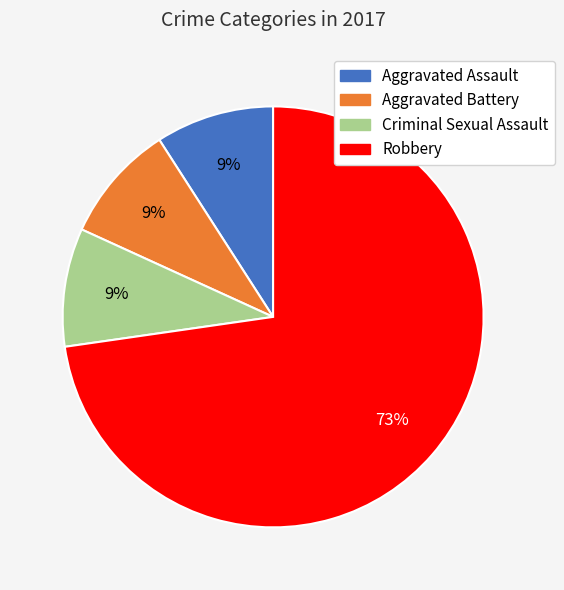

Is it true that Aggravated Assault is 9% of the pie?

True